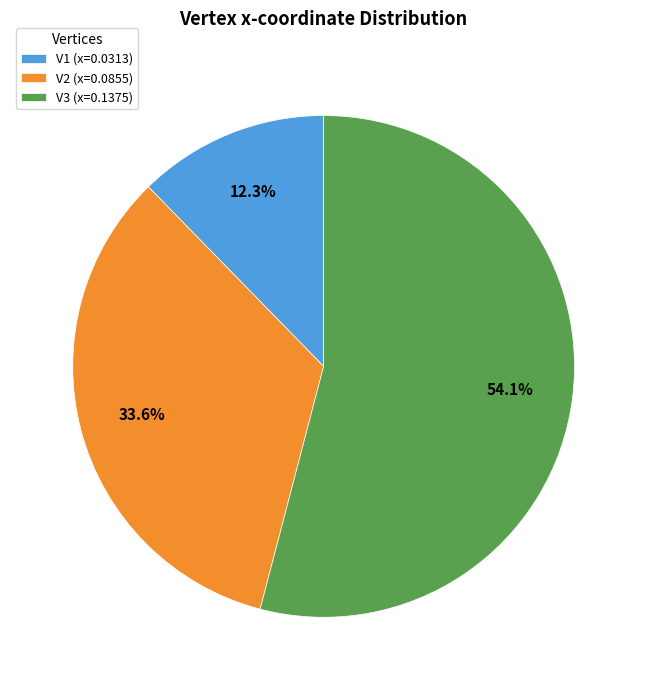

How many segments does this pie chart have?

3